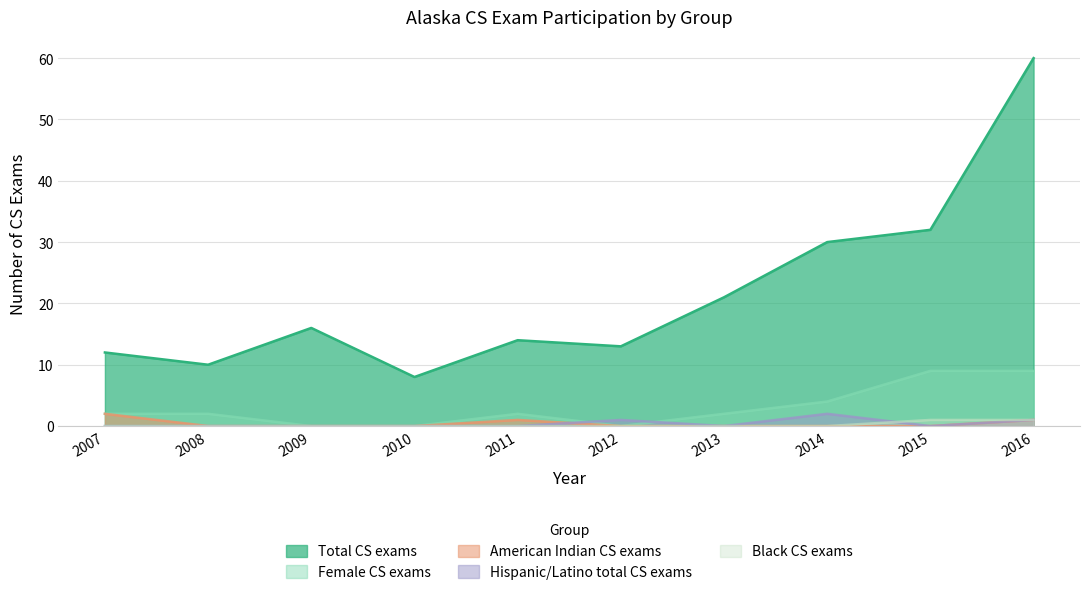

At which label does Female CS exams reach its peak?

2015